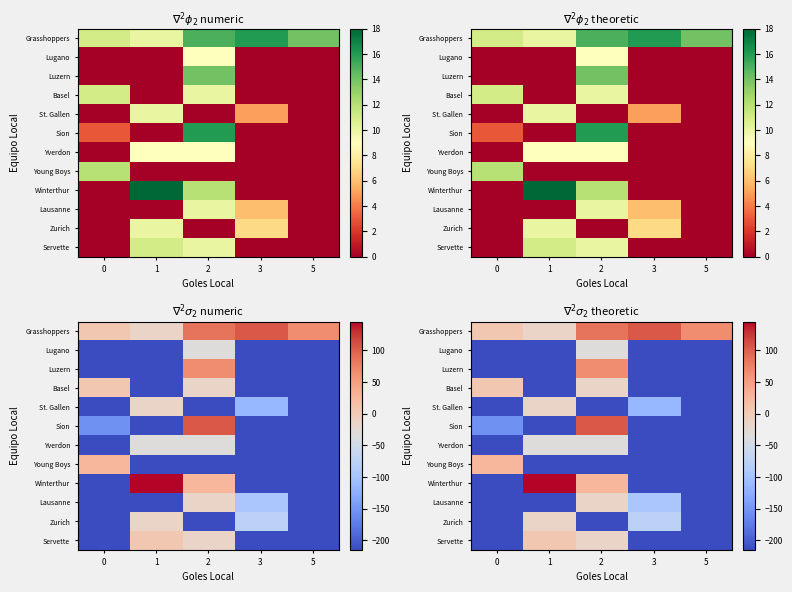

At which category is the sum across all series the highest?

2